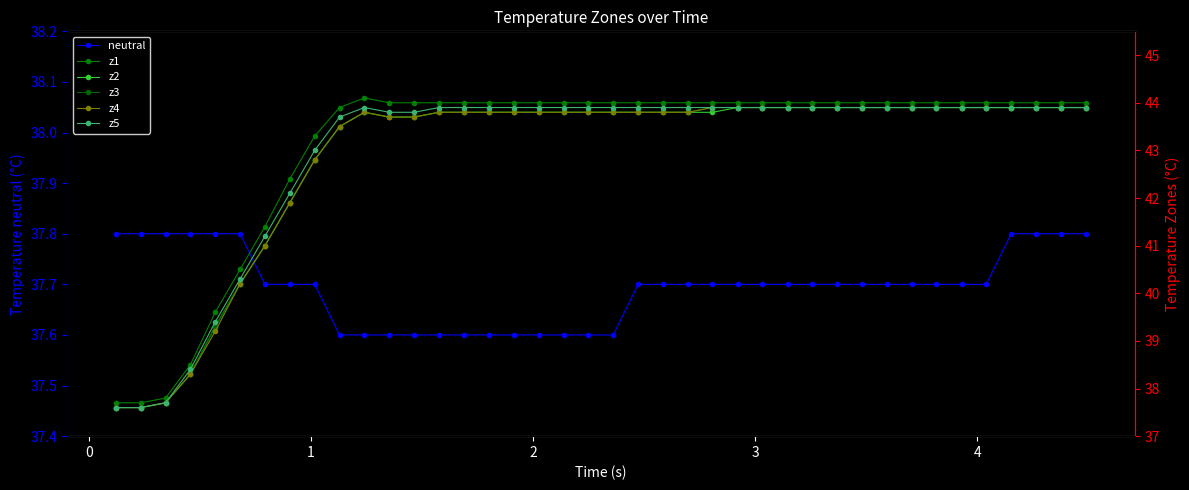

What is the value of the neutral point at the 18th from the left?

37.6